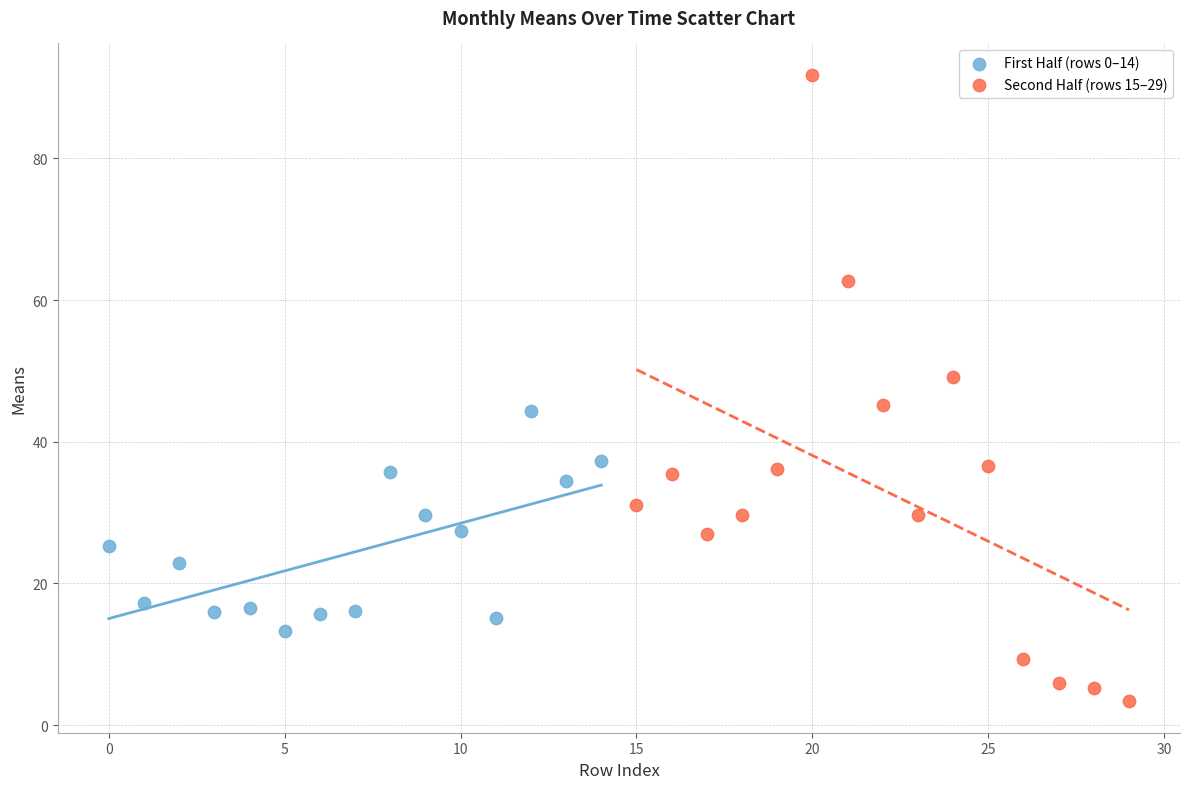

Which series contains the lowest Y value?

Second Half (rows 15–29)